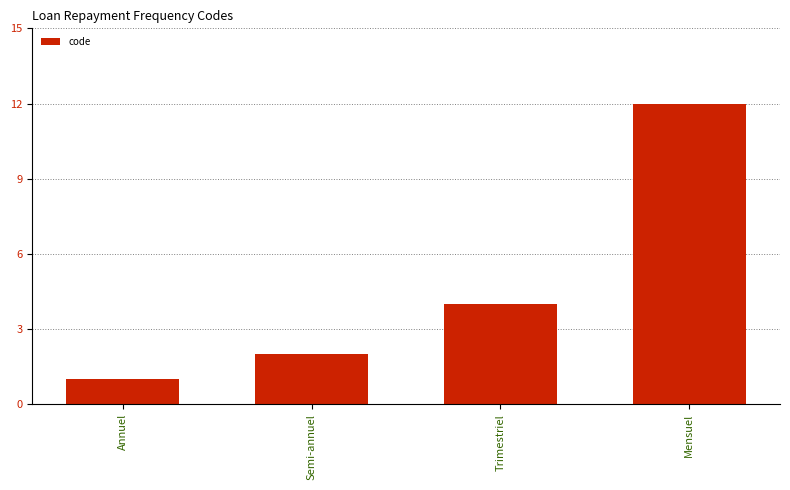

The chart shows a value of 1 at Annuel. True or false?

True